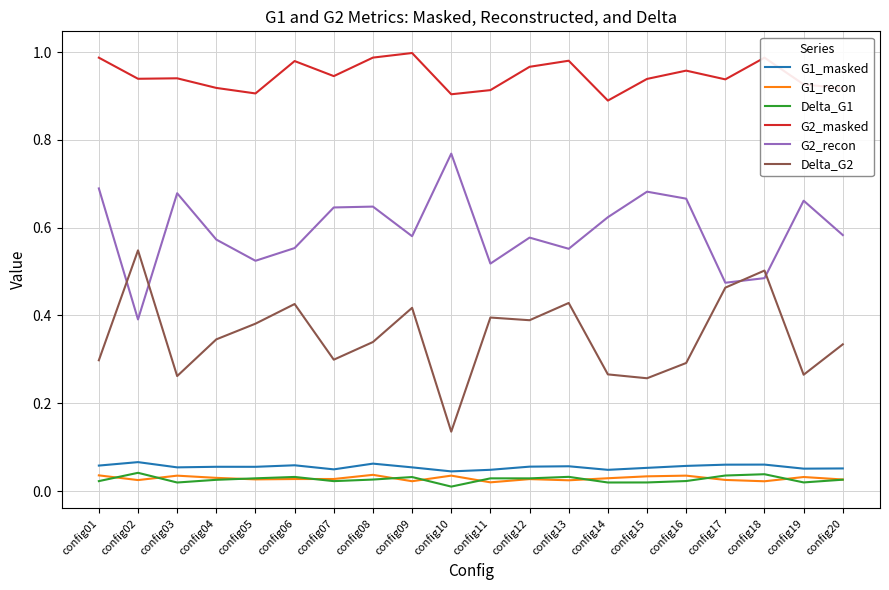

At how many categories does at least one series exceed 0?

20